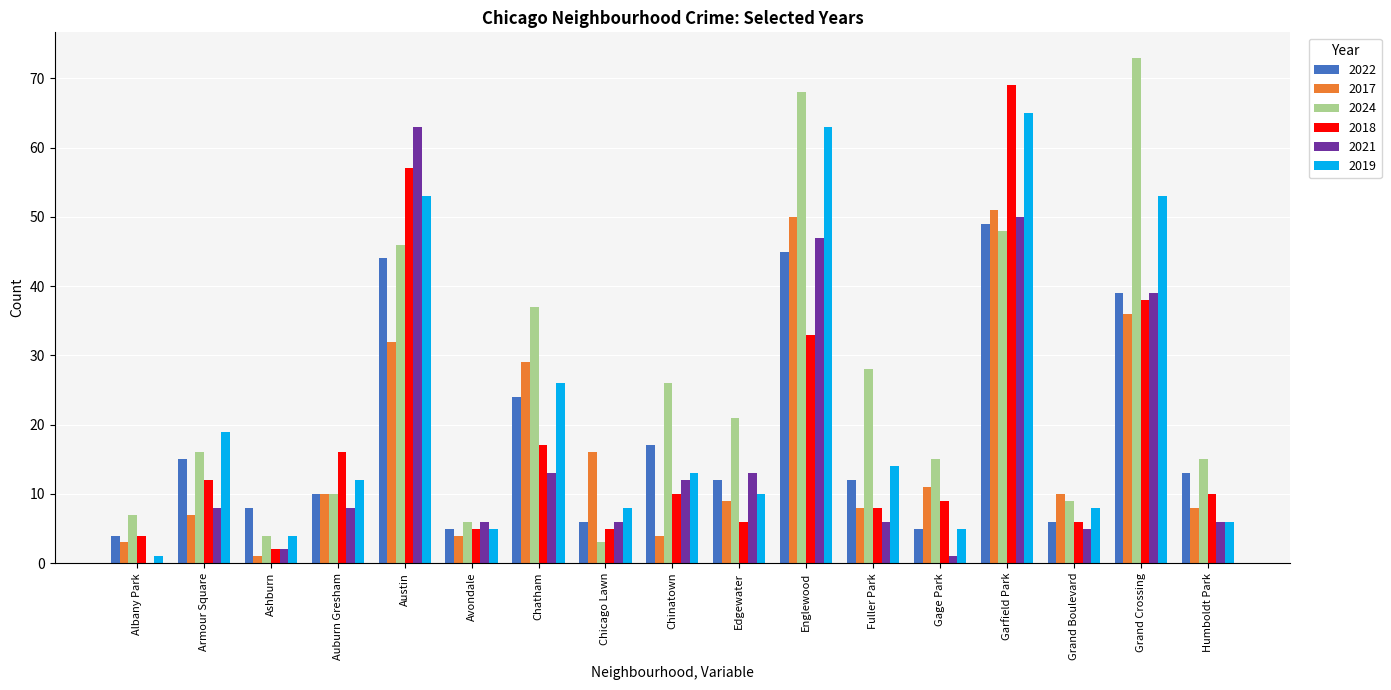

How many groups of bars are there?

17